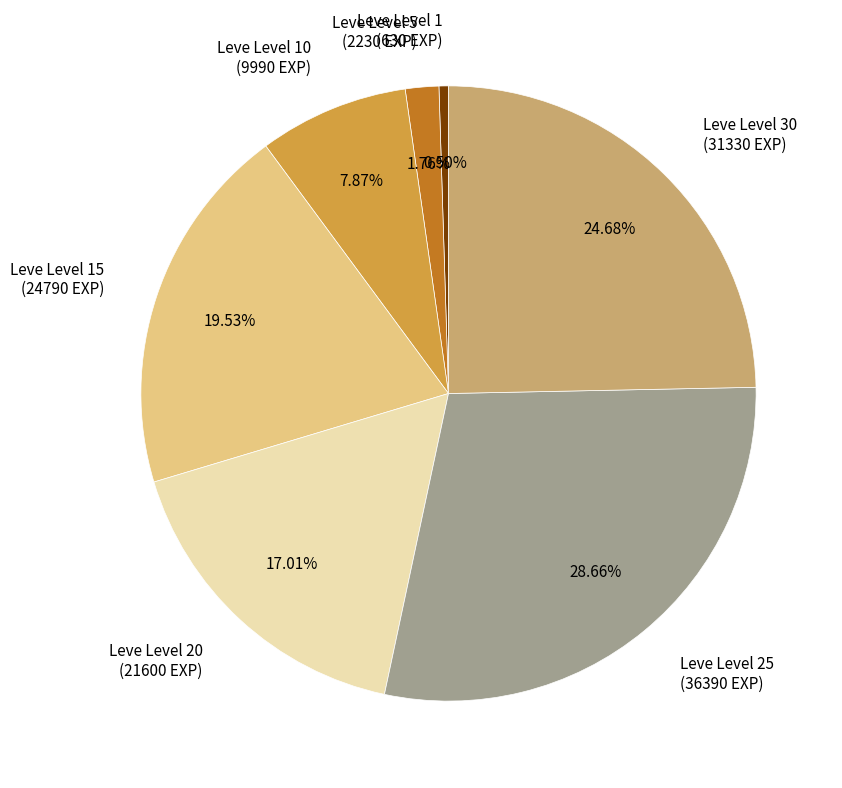

Rank the categories by value from highest to lowest.

Leve Level 25 (36390 EXP), Leve Level 30 (31330 EXP), Leve Level 15 (24790 EXP), Leve Level 20 (21600 EXP), Leve Level 10 (9990 EXP), Leve Level 5 (2230 EXP), Leve Level 1 (630 EXP)